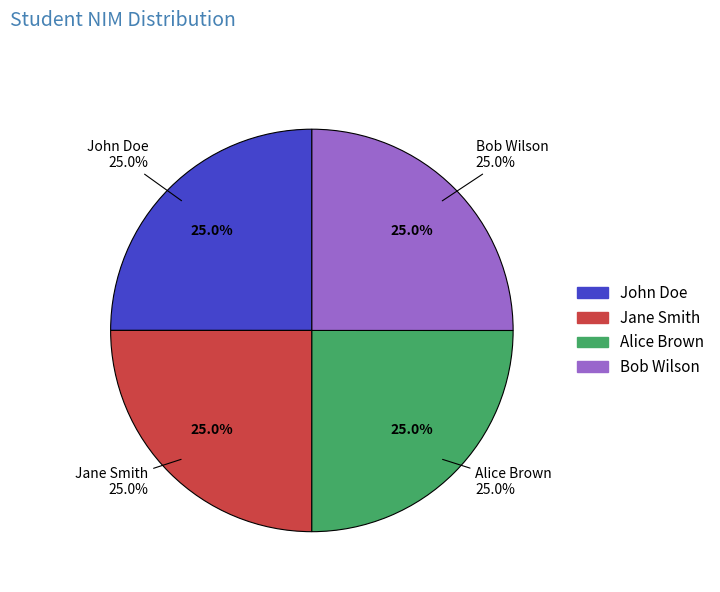

True or false: Alice Brown accounts for 25% of the total.

True